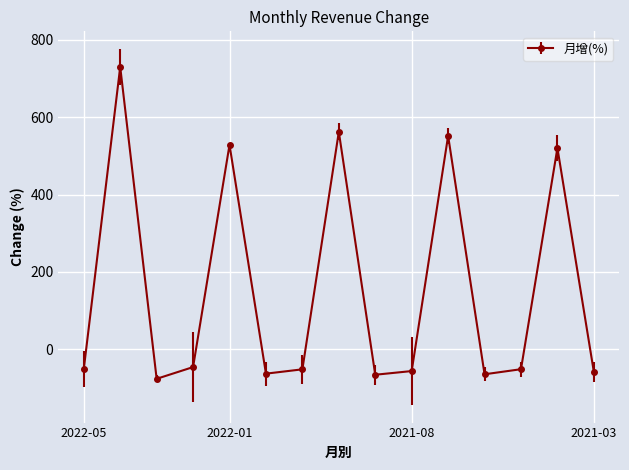

True or false: the data has more than 2 interior local peaks.

True